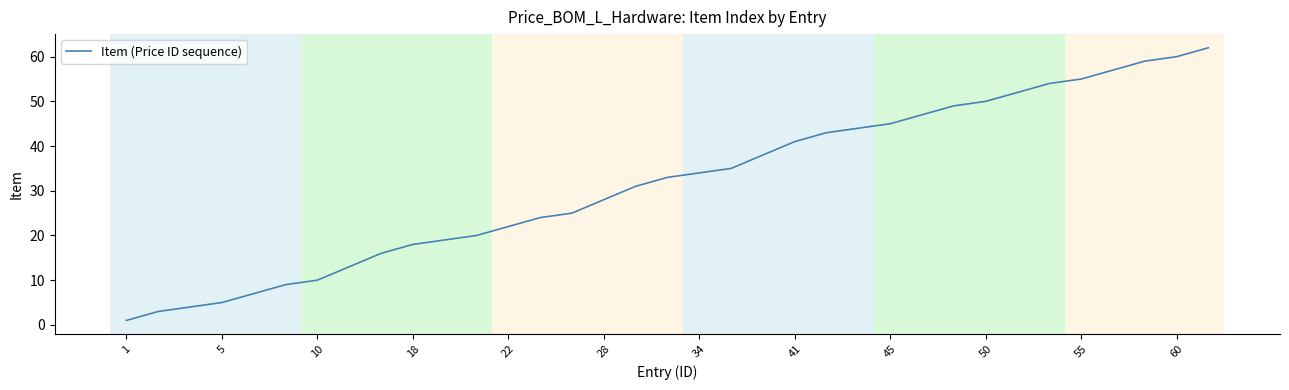

What is the greatest value displayed?

62